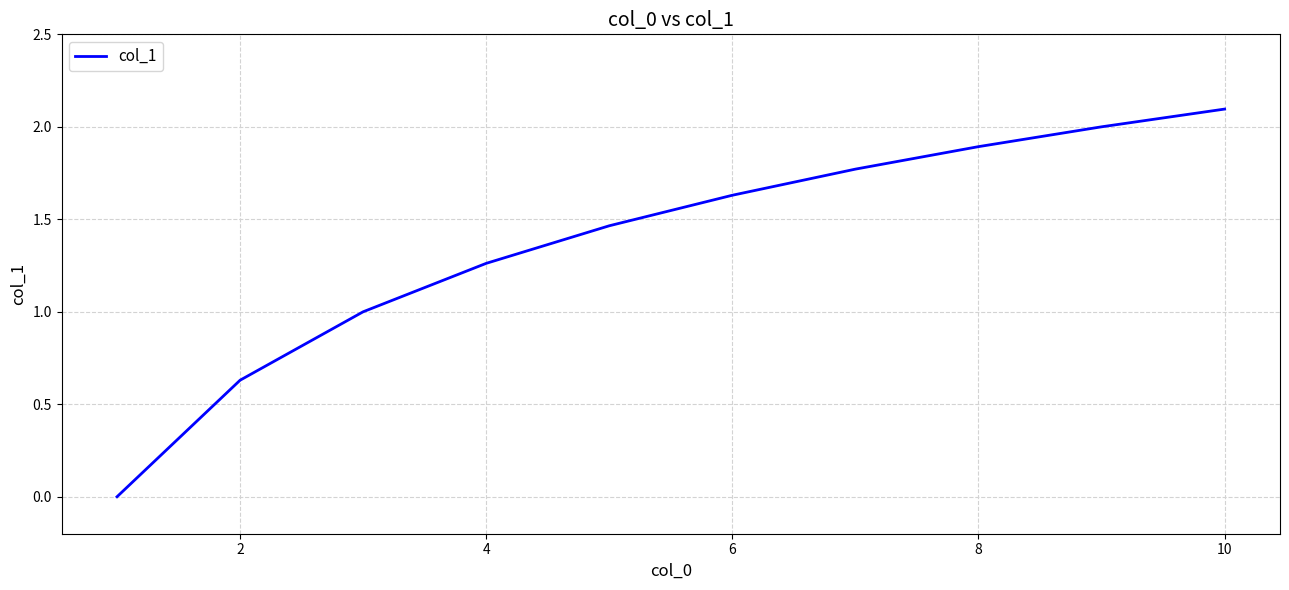

How many positive values are there?

9